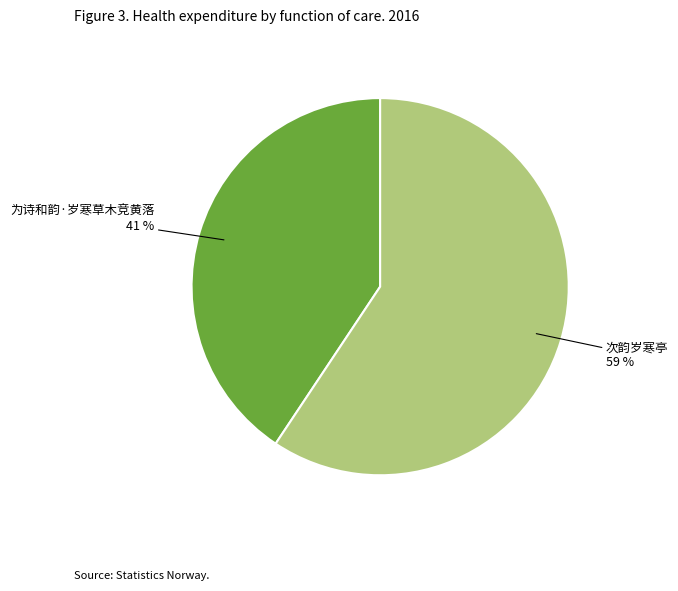

How many slices are in this pie chart?

2